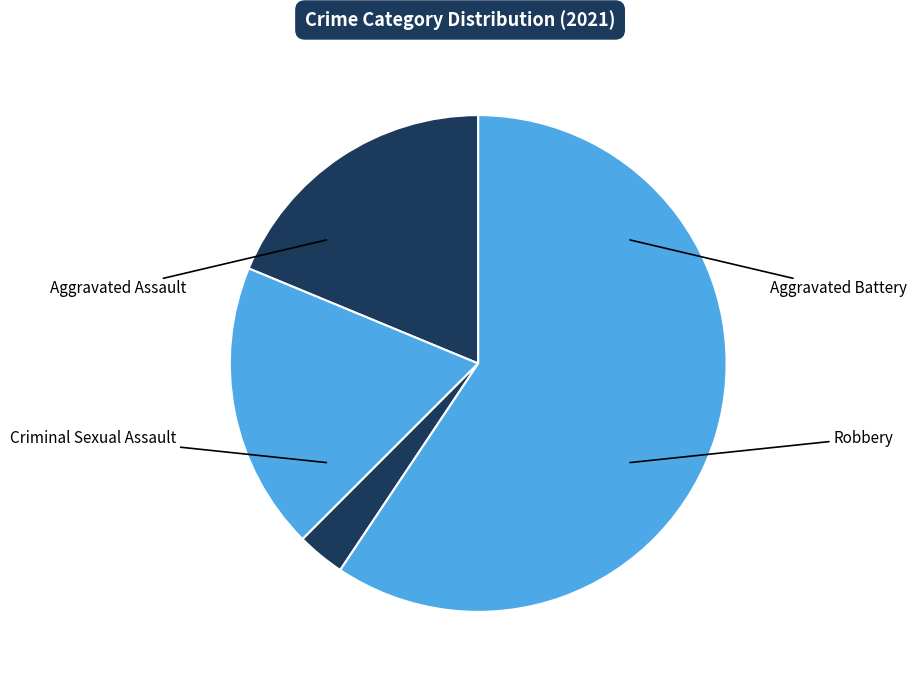

Which category has the biggest portion of the pie?

Robbery